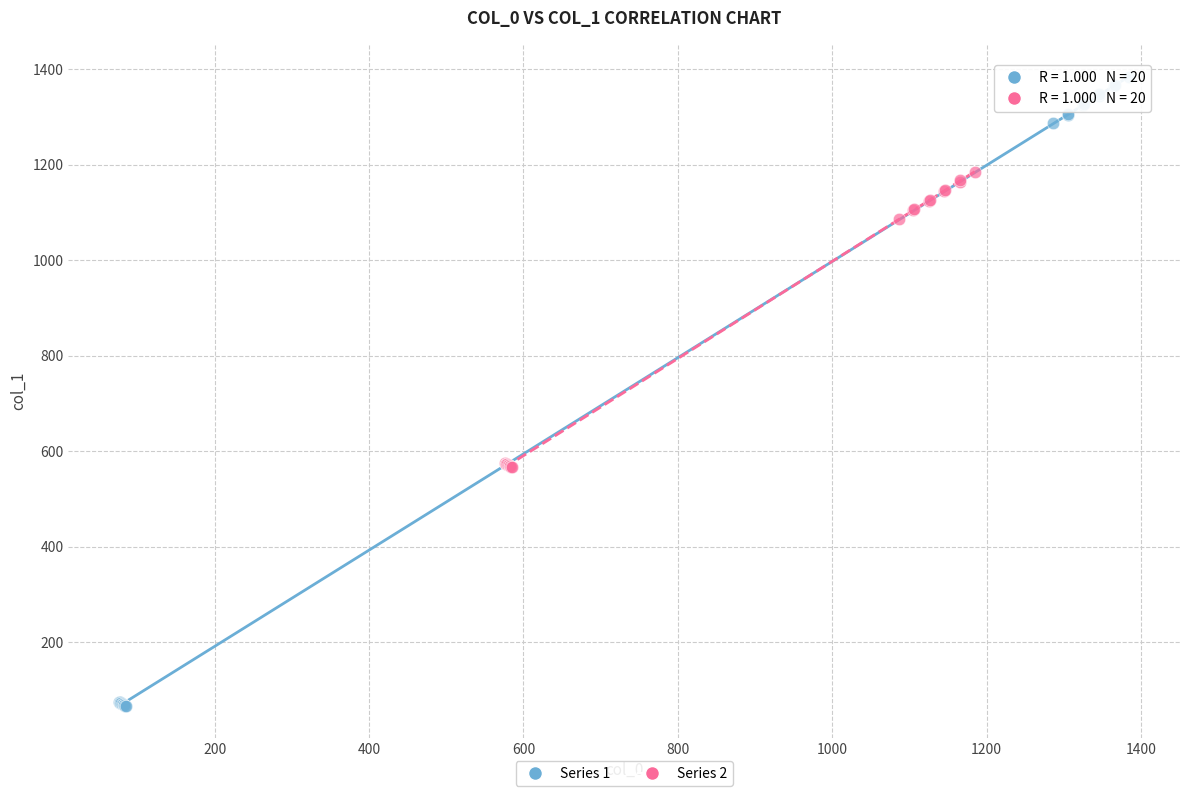

Which series reaches the minimum Y coordinate?

Series 1